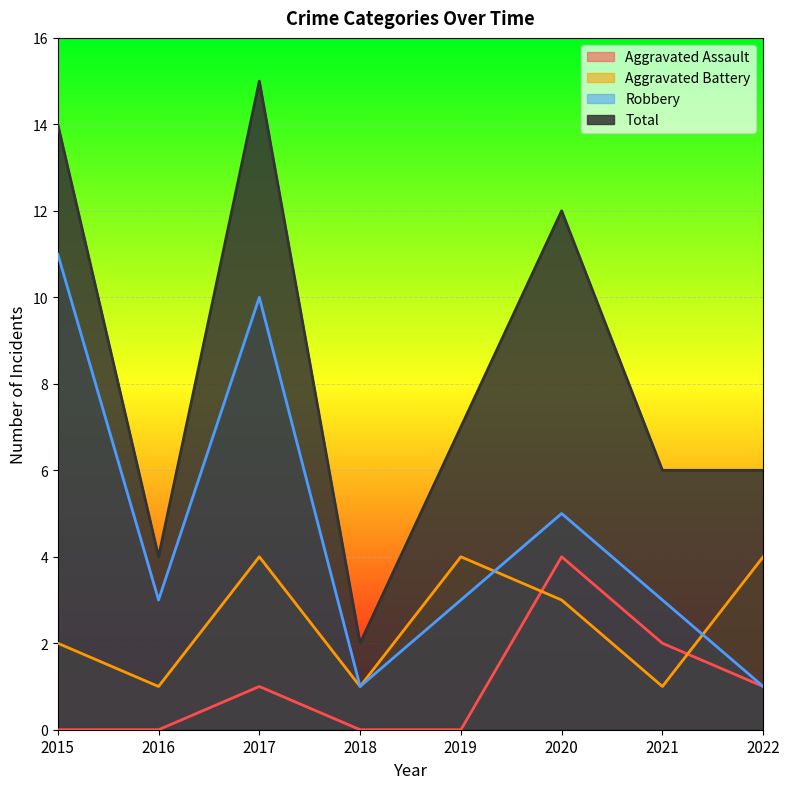

Which category has the highest value across all series?

2017